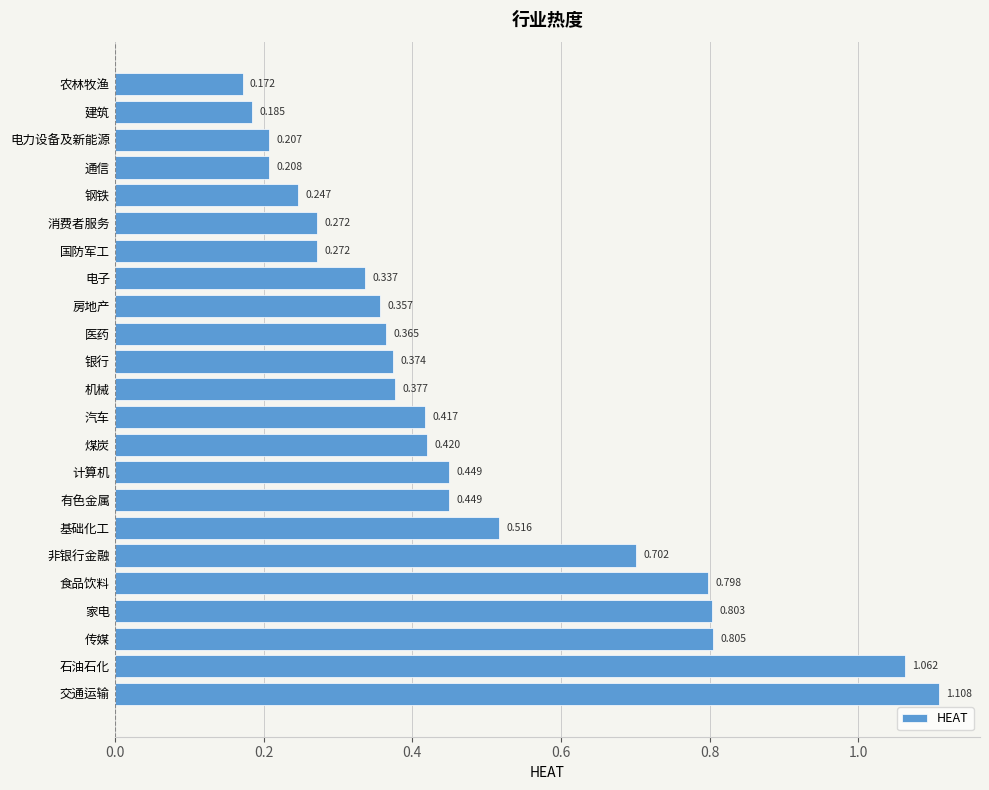

Which category has the highest value across all series?

交通运输